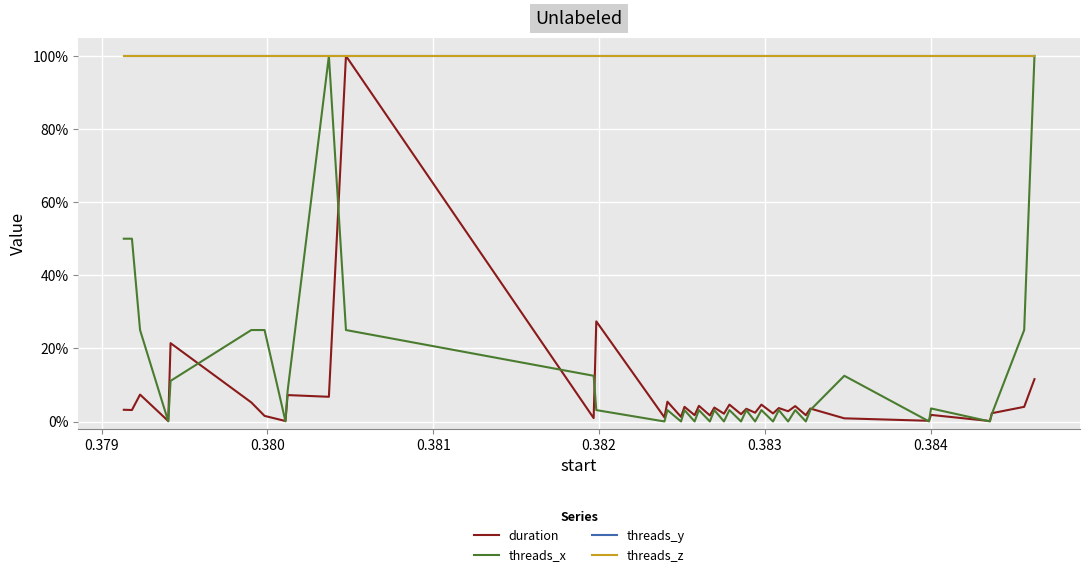

Does the chart have visible grid lines?

Yes